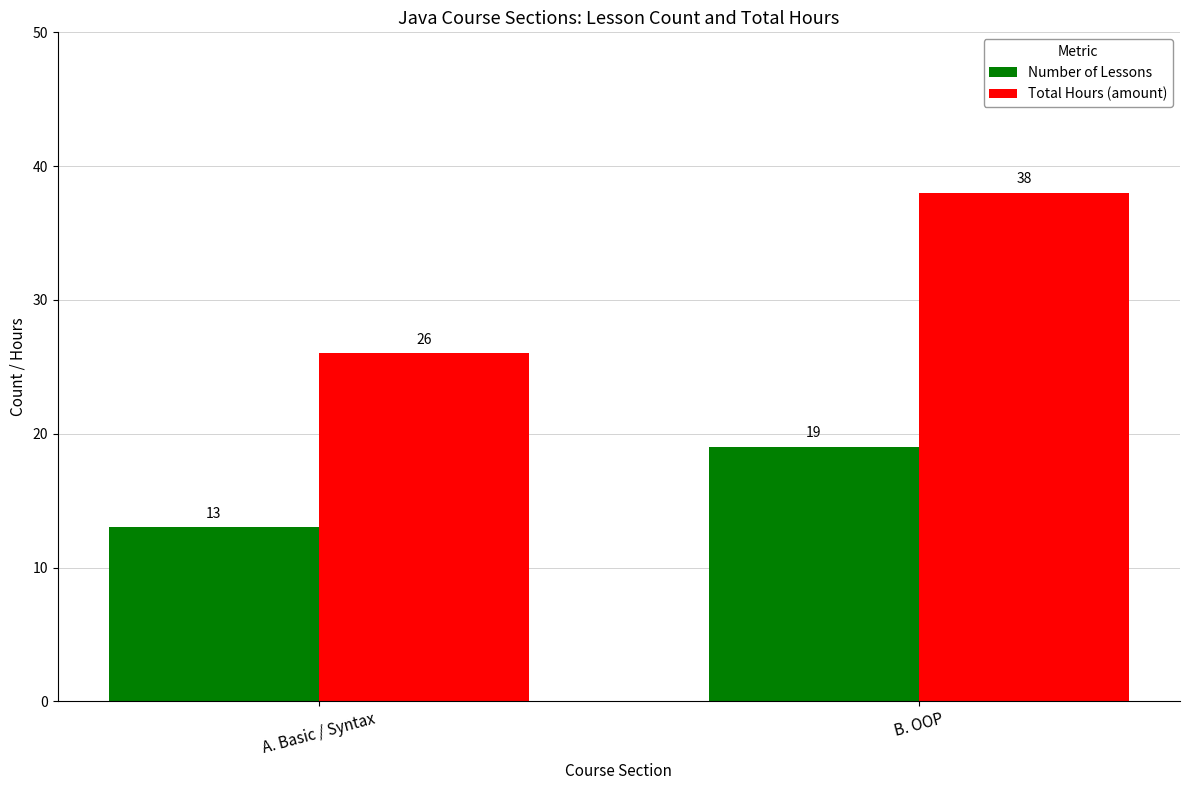

How many bars are there in total?

4